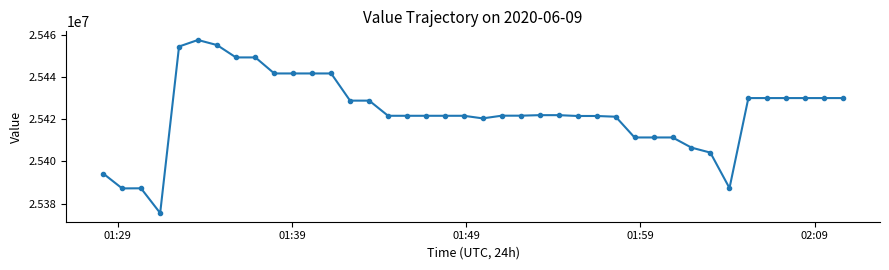

What is the difference between the maximum and minimum values?

81901.3